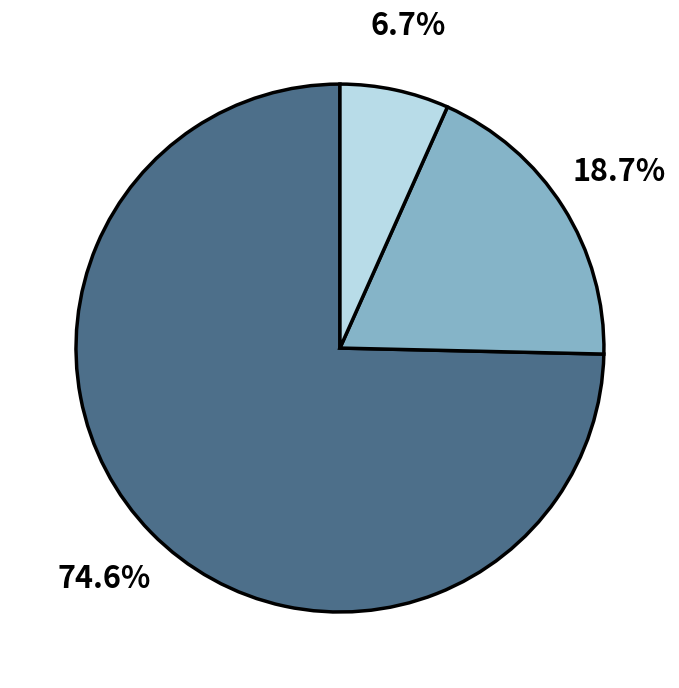

Is there a majority slice in this chart?

Yes